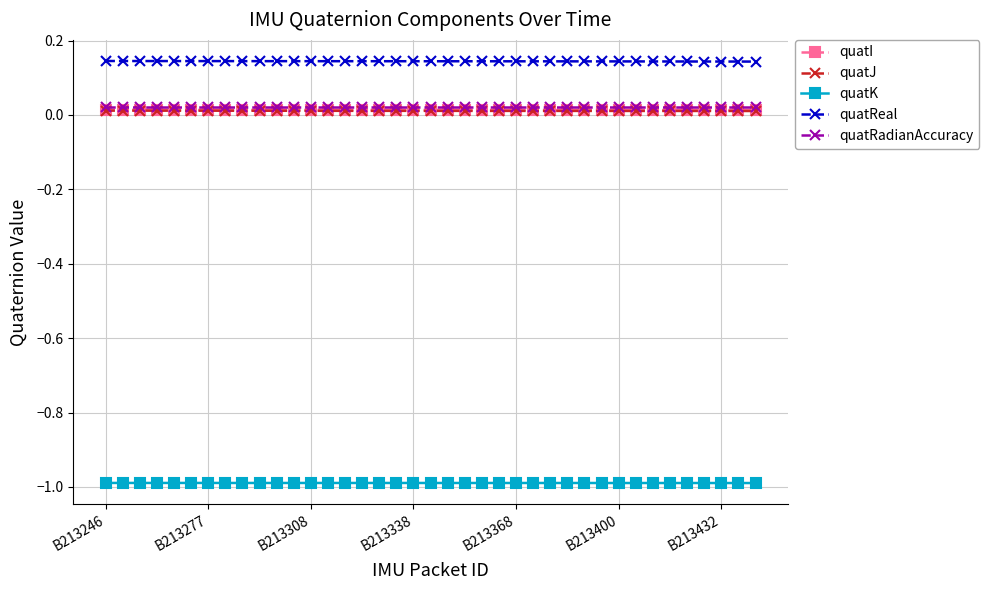

What is the minimum value for quatK?

-1.0